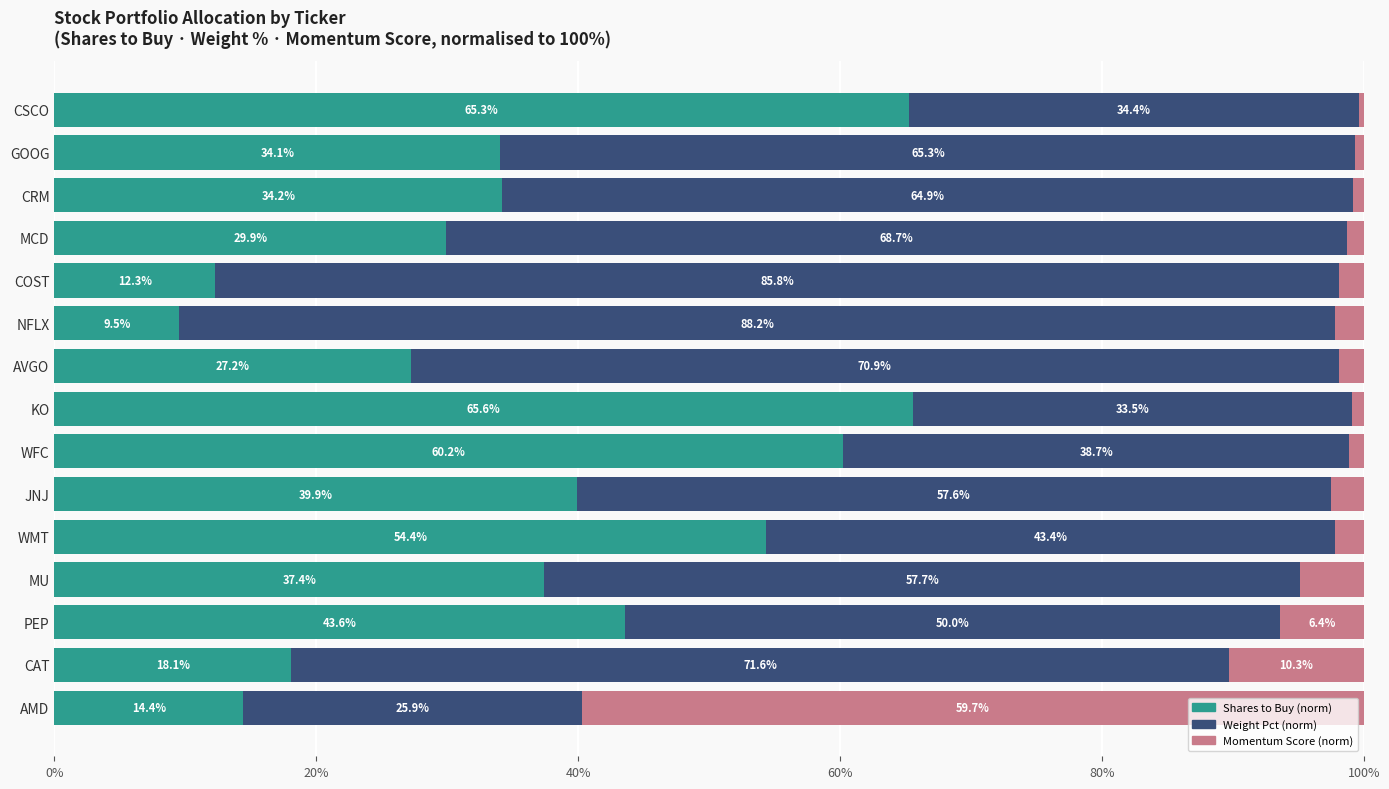

Which category has the lowest value in the Shares to Buy (norm) series?

NFLX